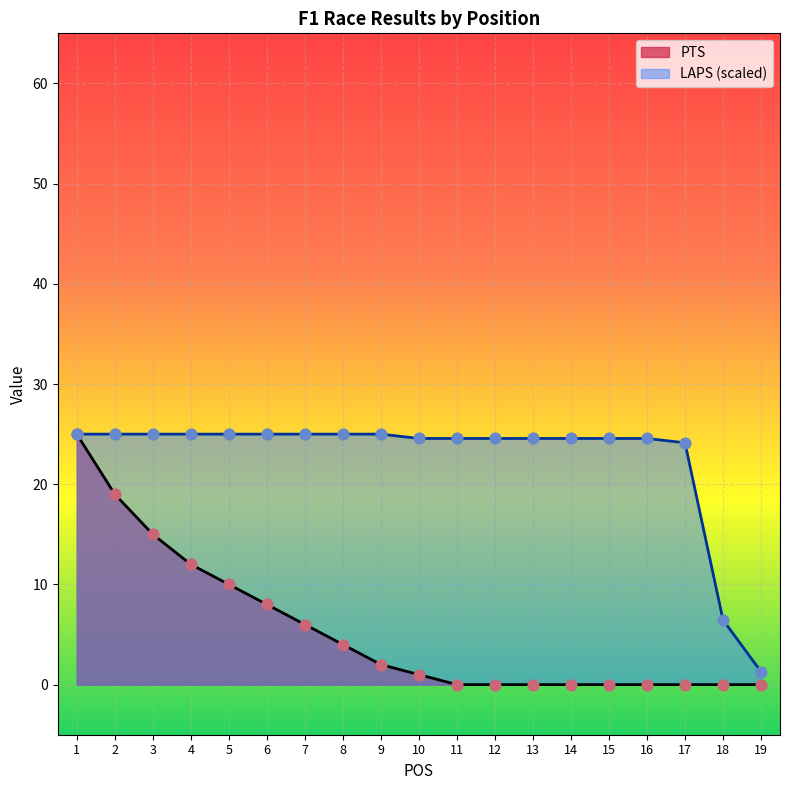

At how many categories does at least one series exceed 9?

17